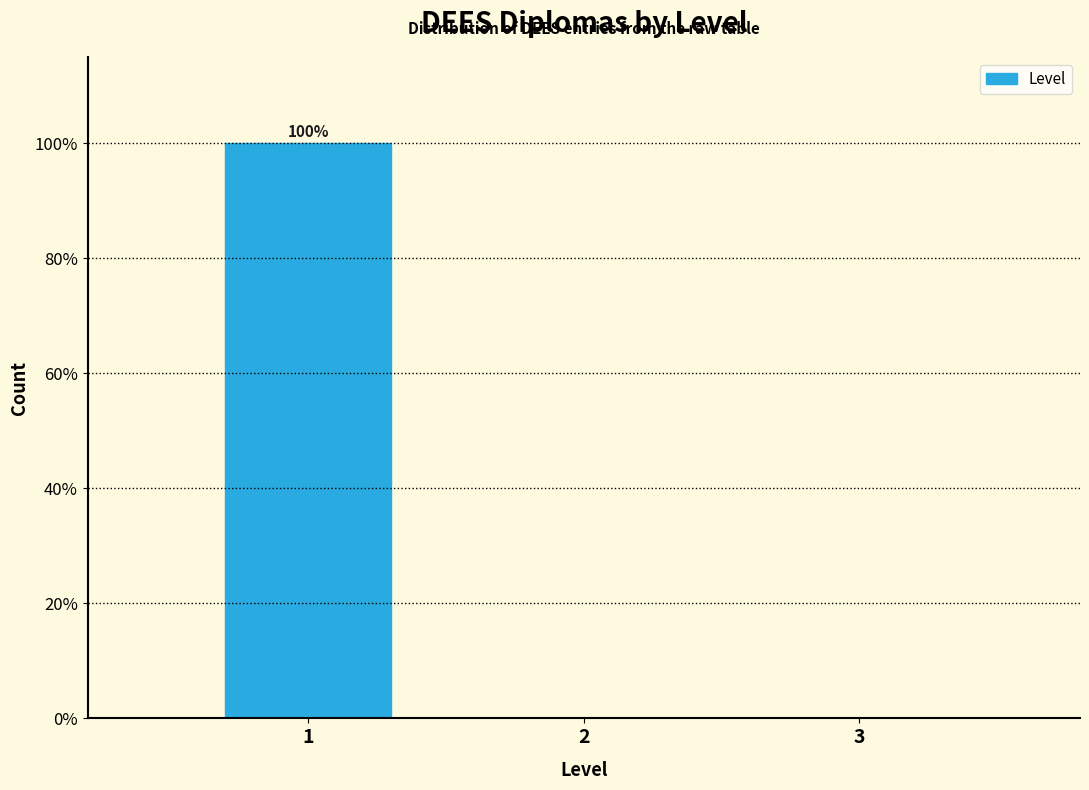

Over which range of the x-axis is the bar tallest?

0.5 to 1.5